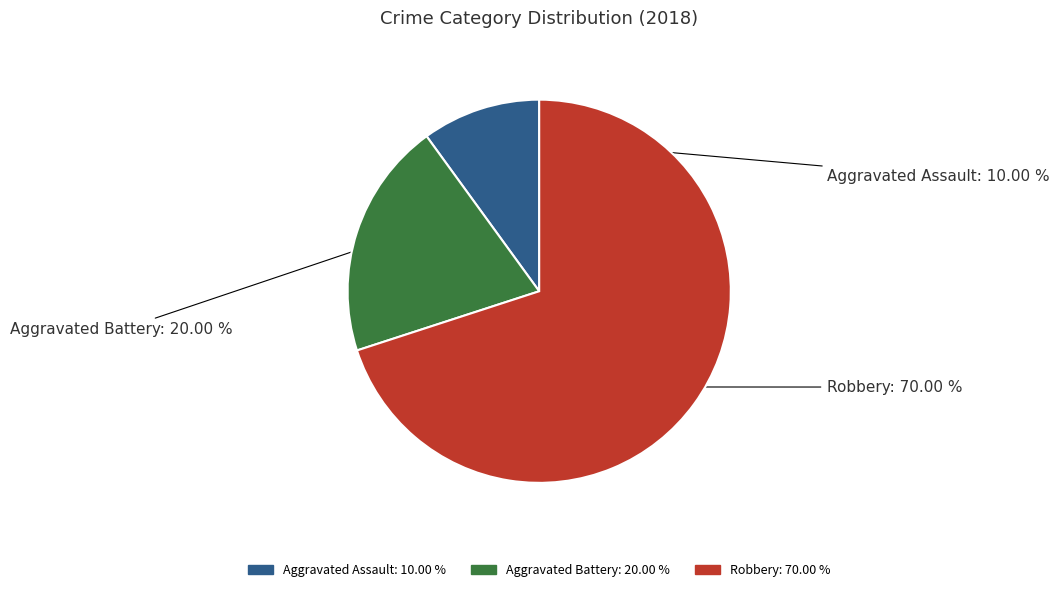

What portion of the pie excludes Robbery?

30.0%